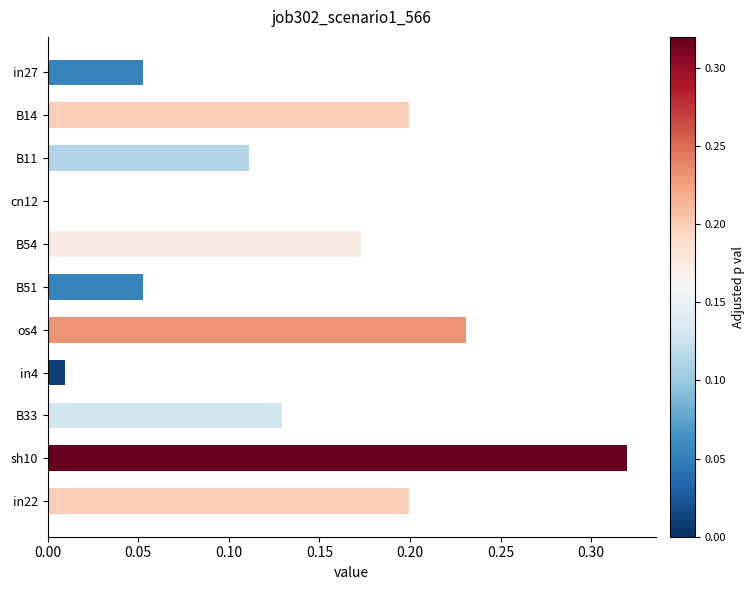

At which category does the chart reach its peak across all series?

sh10